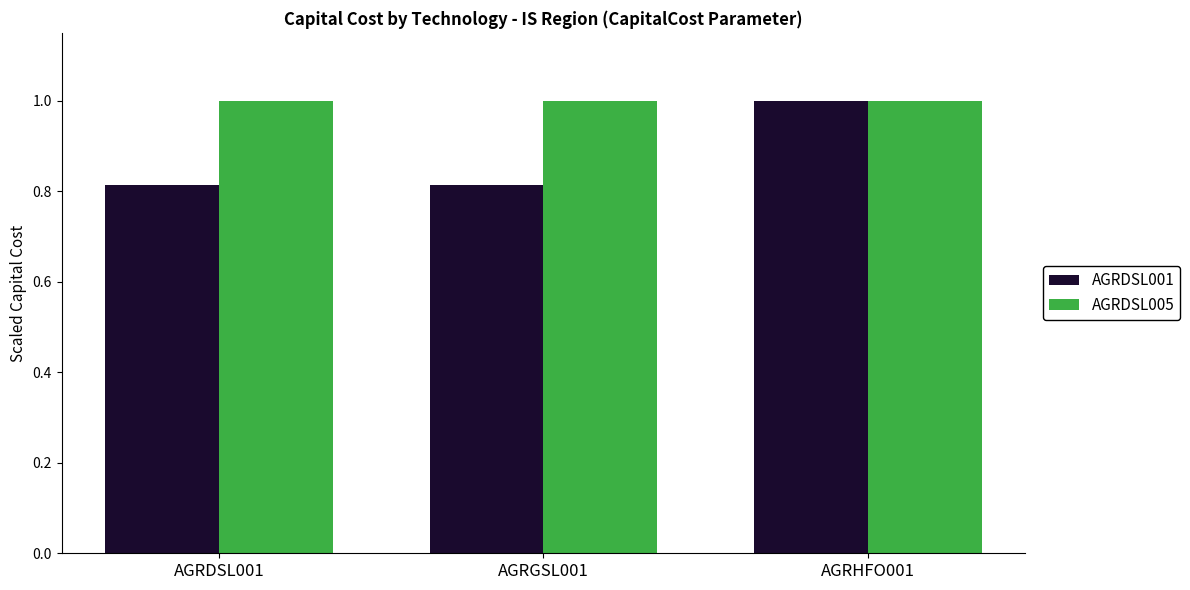

Rank the series at AGRGSL001 from highest to lowest value.

AGRDSL005, AGRDSL001